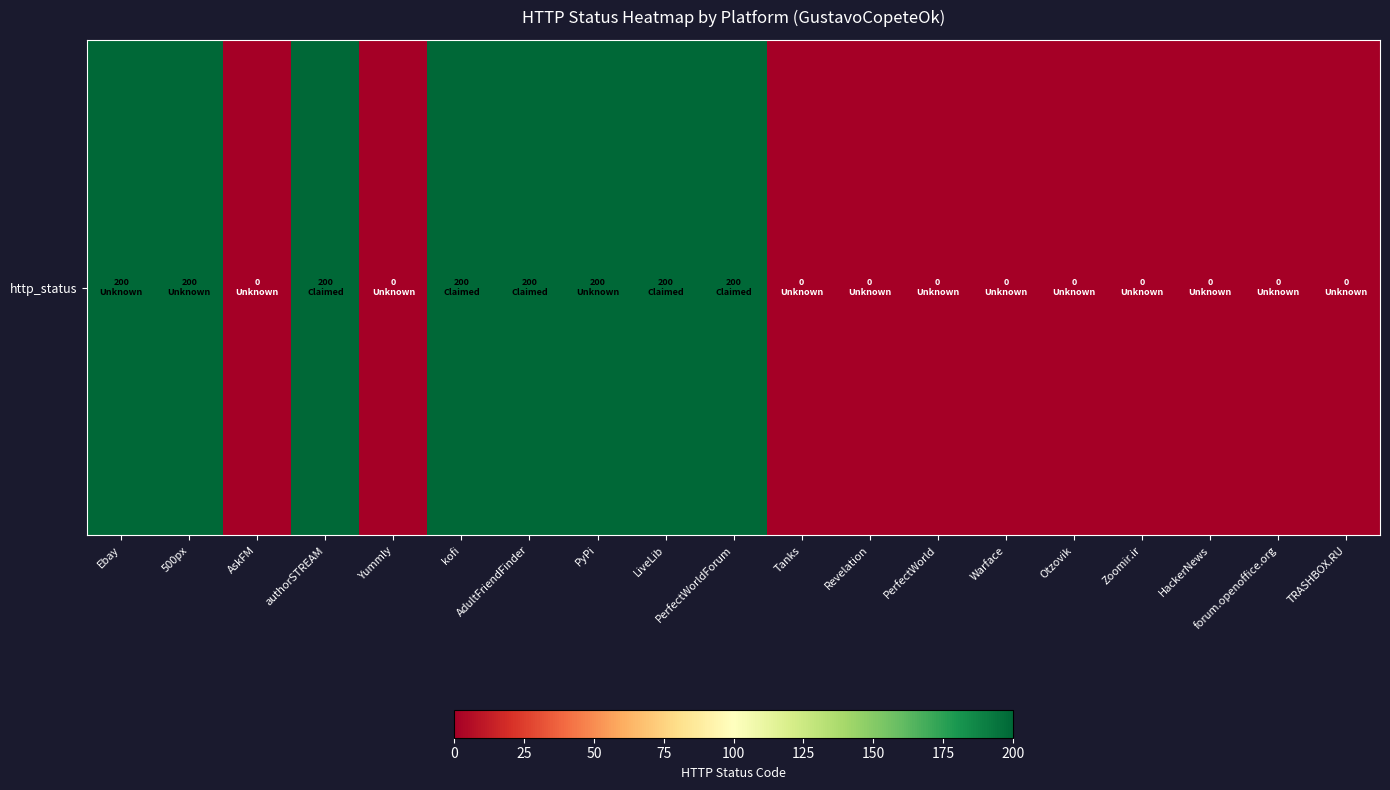

Reading left to right, transcribe all the data shown in this chart.

Ebay=200	500px=200	AskFM=0	authorSTREAM=200	Yummly=0	kofi=200	AdultFriendFinder=200	PyPi=200	LiveLib=200	PerfectWorldForum=200	Tanks=0	Revelation=0	PerfectWorld=0	Warface=0	Otzovik=0	Zoomir.ir=0	HackerNews=0	forum.openoffice.org=0	TRASHBOX.RU=0